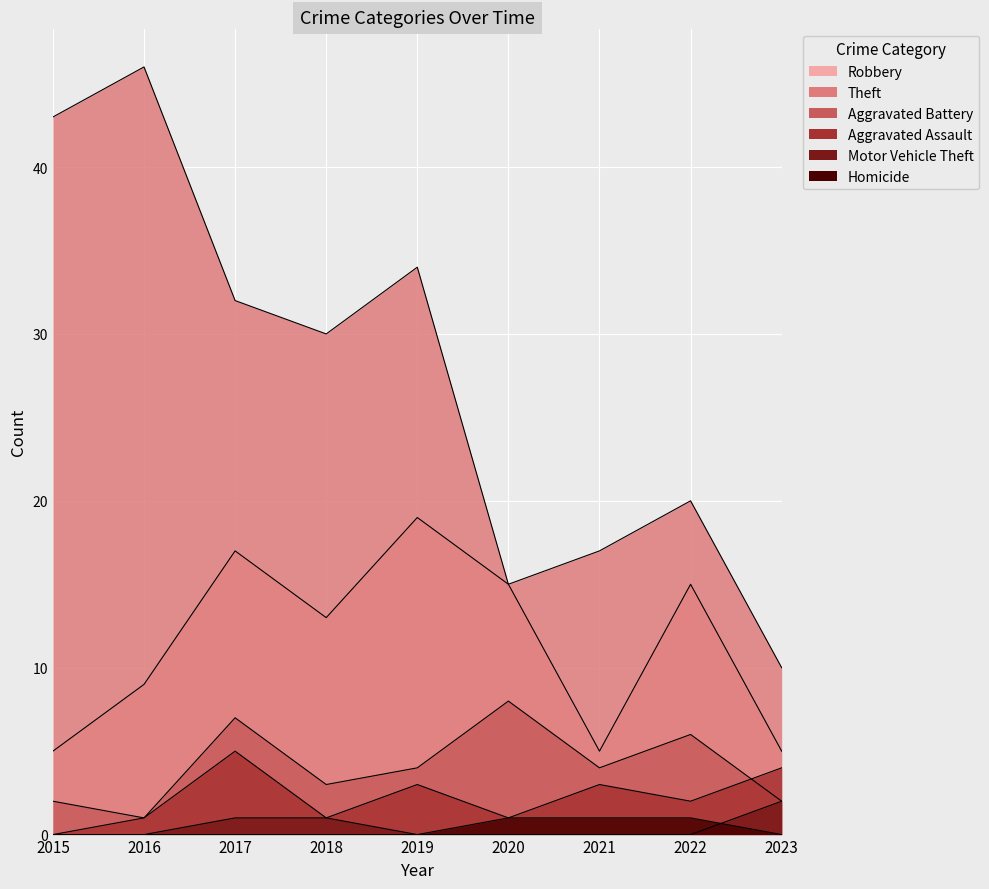

Which series changed the most between 2018 and 2022?

Theft